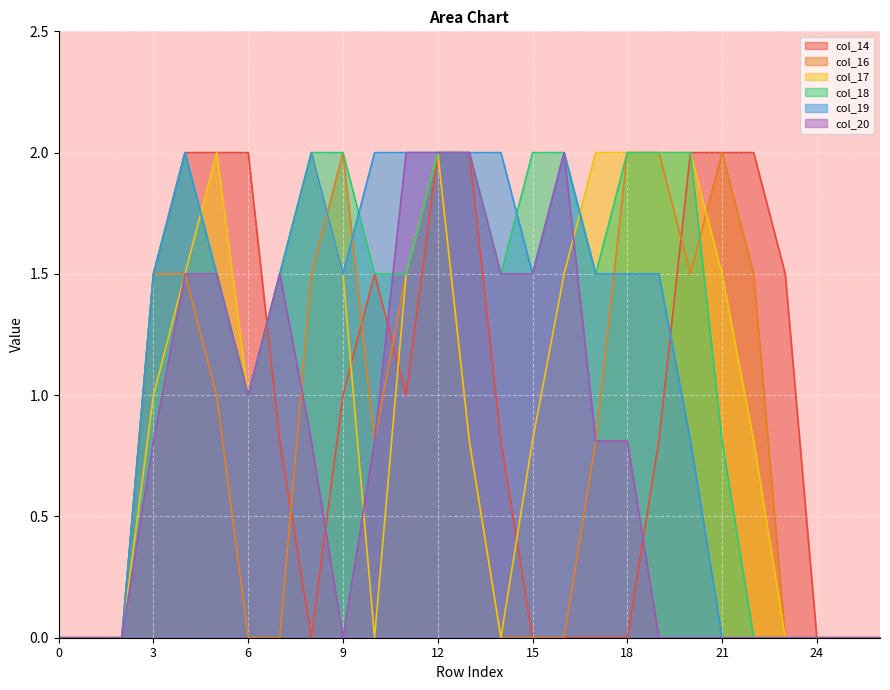

Reading right to left, transcribe all the data shown in this chart.

col_14: 0.0	0.0	0.0	1.5	2.0	2.0	2.0	0.8	0.0	0.0	0.0	0.0	0.8	2.0	2.0	1.0	1.5	1.0	0.0	0.8	2.0	2.0	2.0	1.5	0.0	0.0	0.0
col_16: 0.0	0.0	0.0	0.0	1.5	2.0	1.5	2.0	2.0	0.8	0.0	0.0	0.0	0.8	2.0	1.5	0.8	2.0	1.5	0.0	0.0	1.0	1.5	1.5	0.0	0.0	0.0
col_17: 0.0	0.0	0.0	0.0	0.8	1.5	2.0	2.0	2.0	2.0	1.5	0.8	0.0	0.8	2.0	1.5	0.0	1.5	2.0	1.5	1.0	2.0	1.5	1.0	0.0	0.0	0.0
col_18: 0.0	0.0	0.0	0.0	0.0	0.8	2.0	2.0	2.0	1.5	2.0	2.0	1.5	2.0	2.0	1.5	1.5	2.0	2.0	1.5	1.0	1.5	2.0	1.5	0.0	0.0	0.0
col_19: 0.0	0.0	0.0	0.0	0.0	0.0	0.8	1.5	1.5	1.5	2.0	1.5	2.0	2.0	2.0	2.0	2.0	1.5	2.0	1.5	1.0	1.5	2.0	1.5	0.0	0.0	0.0
col_20: 0.0	0.0	0.0	0.0	0.0	0.0	0.0	0.0	0.8	0.8	2.0	1.5	1.5	2.0	2.0	2.0	0.8	0.0	0.8	1.5	1.0	1.5	1.5	0.8	0.0	0.0	0.0